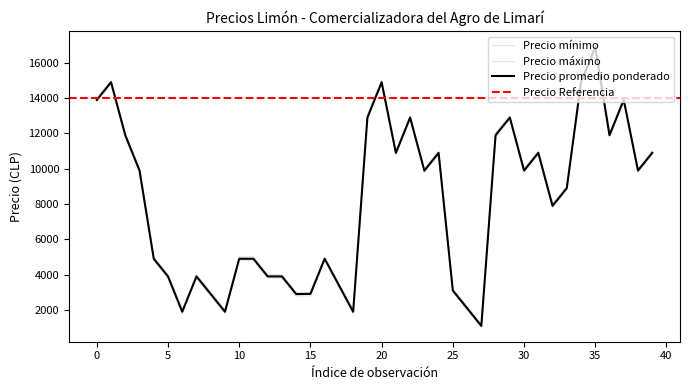

How many interior local peaks does the Precio minimo series have?

10